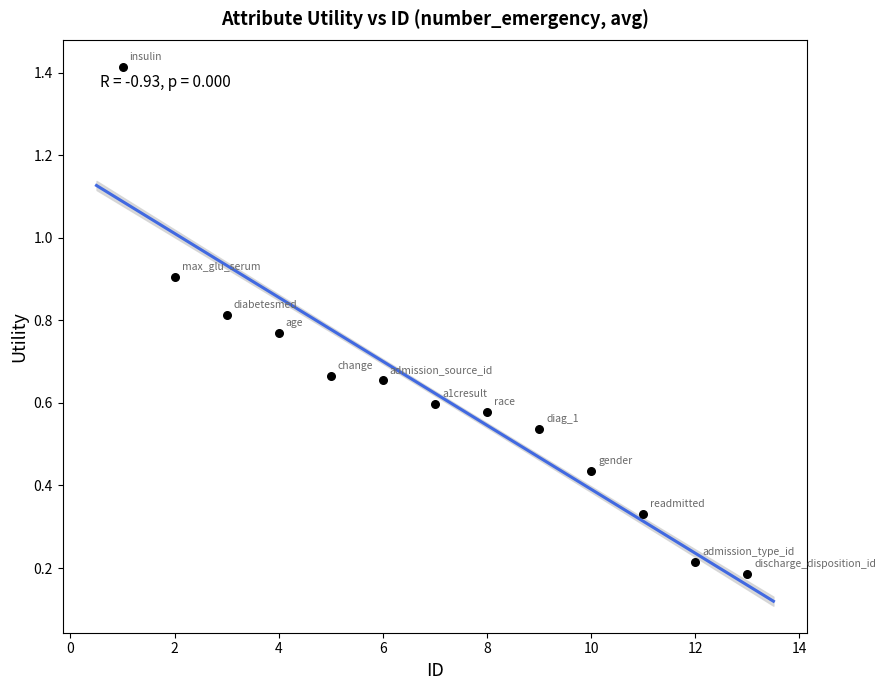

What is the range of Y values (max minus min)?

1.2